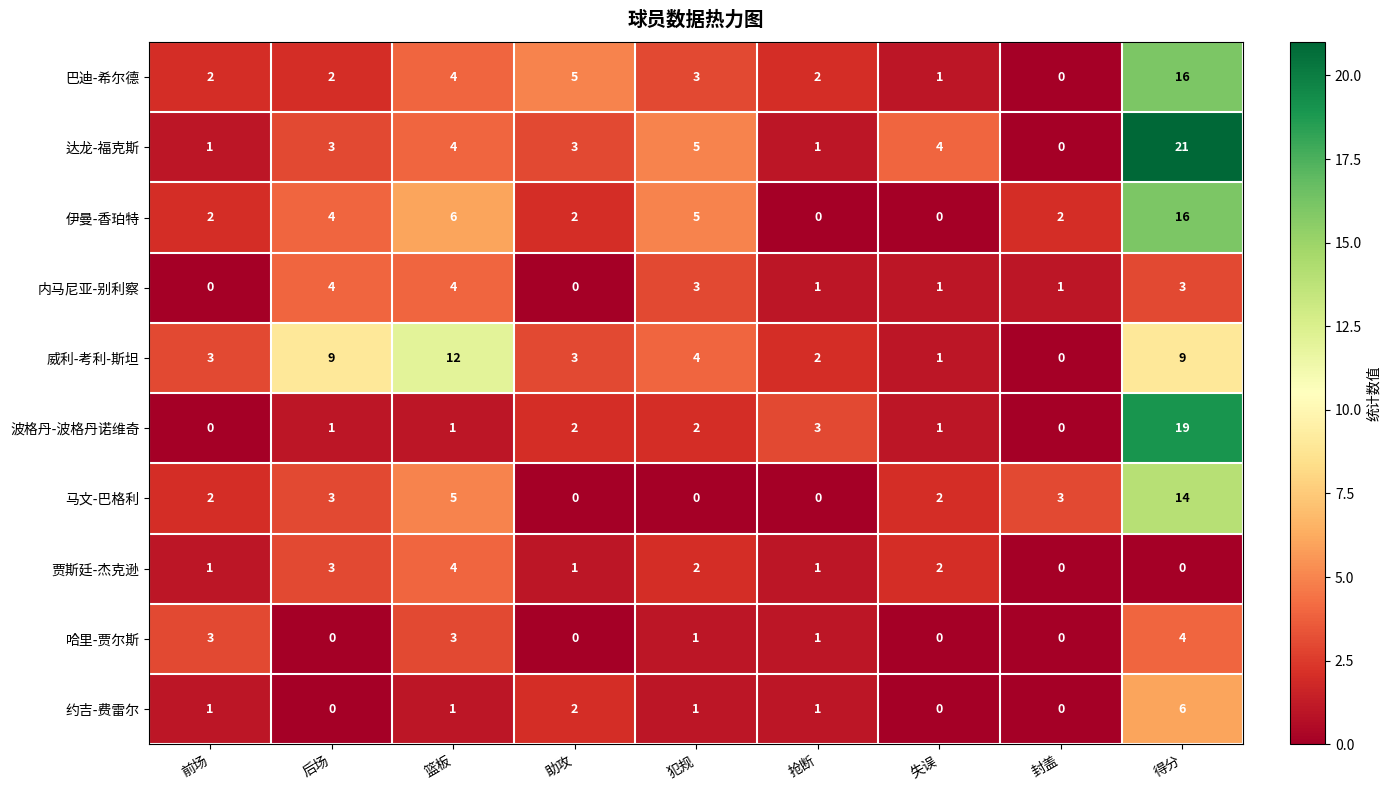

At how many categories does at least one series exceed 0?

9